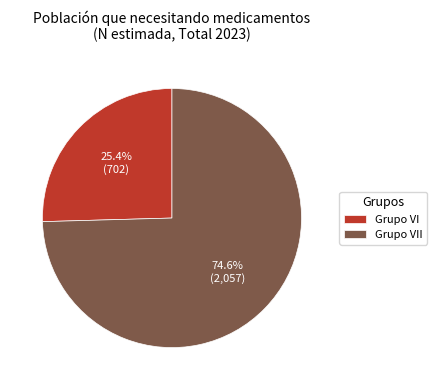

Count the number of slices in the pie.

2